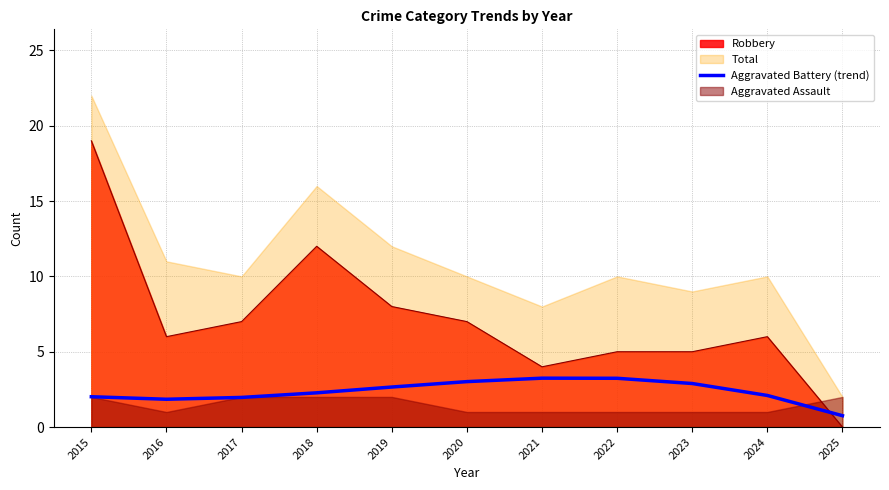

Which category has the lowest value in the Aggravated Battery (trend) series?

2025